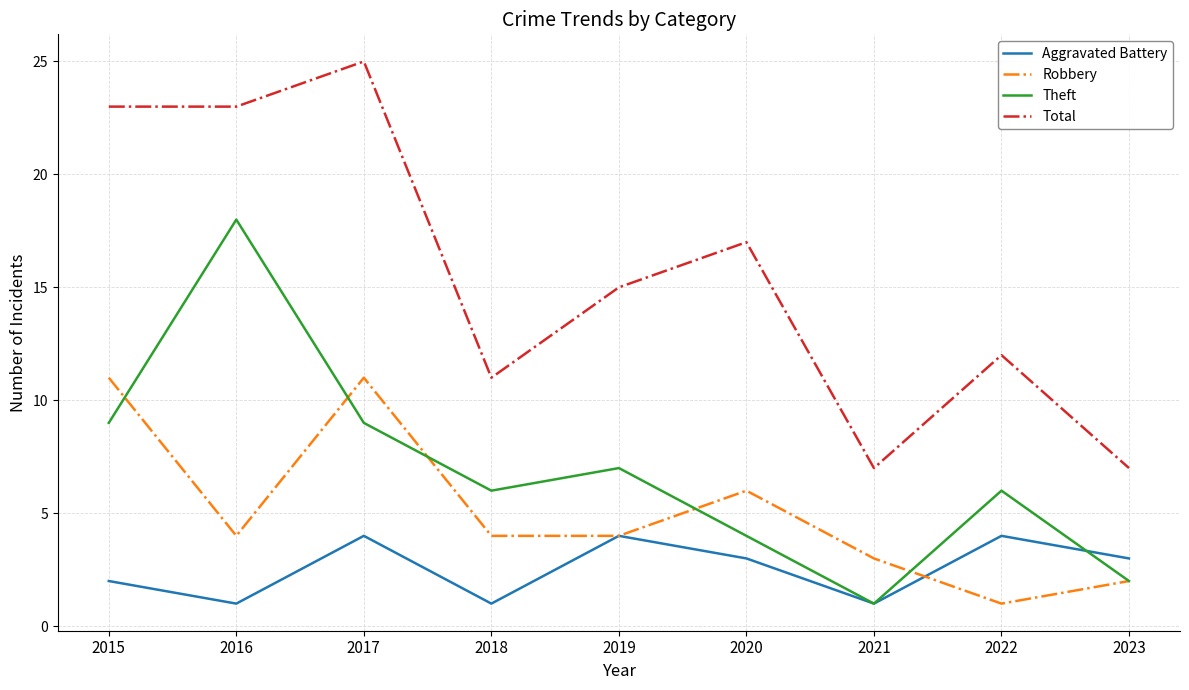

What is the difference between the Theft values at 2022 and 2017?

3